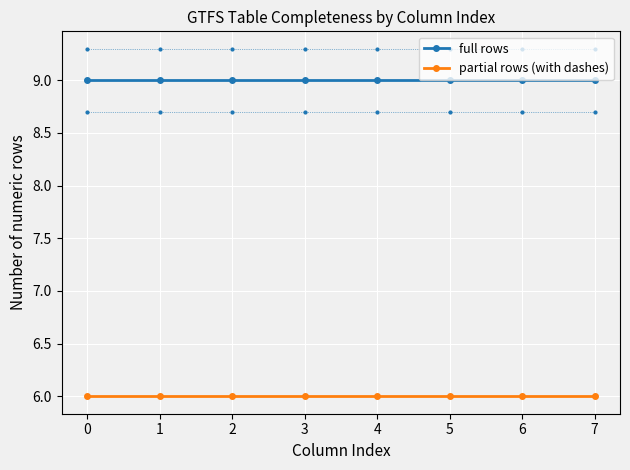

Reading left to right, extract all data points from this chart.

full rows: 9	9	9	9	9	9	9	9
partial rows (with dashes): 6	6	6	6	6	6	6	6